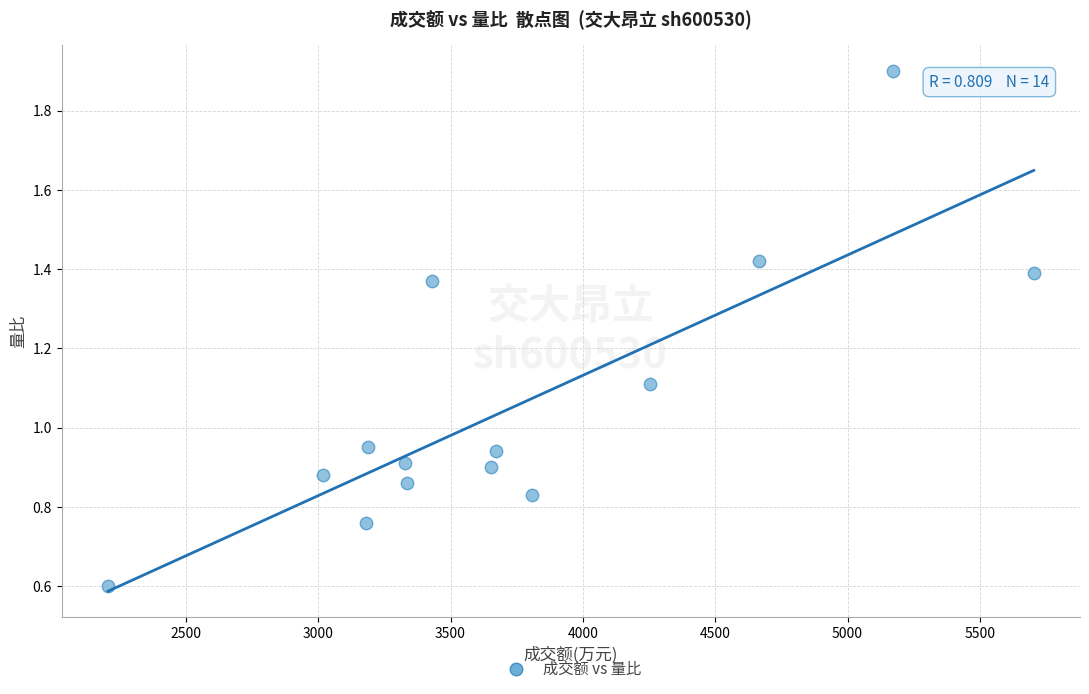

What is the range of Y values (max minus min)?

1.3